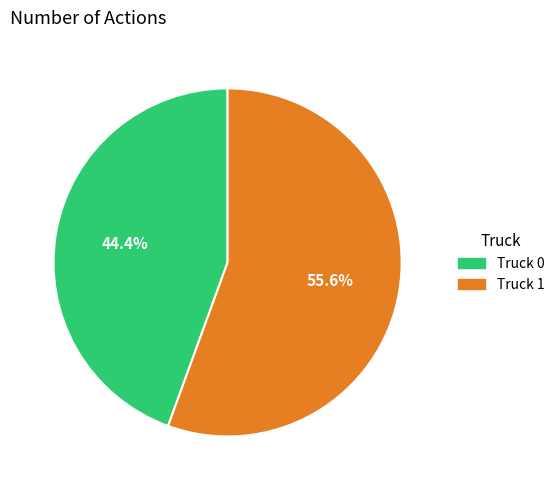

Combined, do Truck 0 and Truck 1 account for over 50%?

Yes